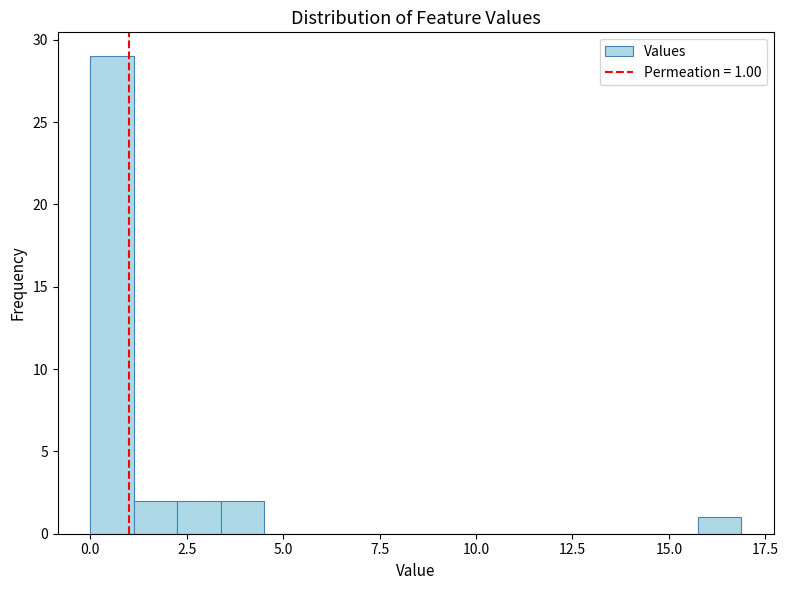

Read against the x-axis, roughly where is the centre of the tallest bar?

0.5